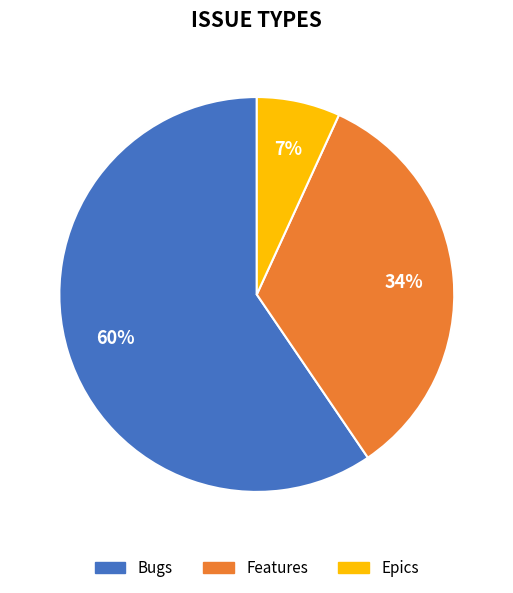

Count the number of slices in the pie.

3